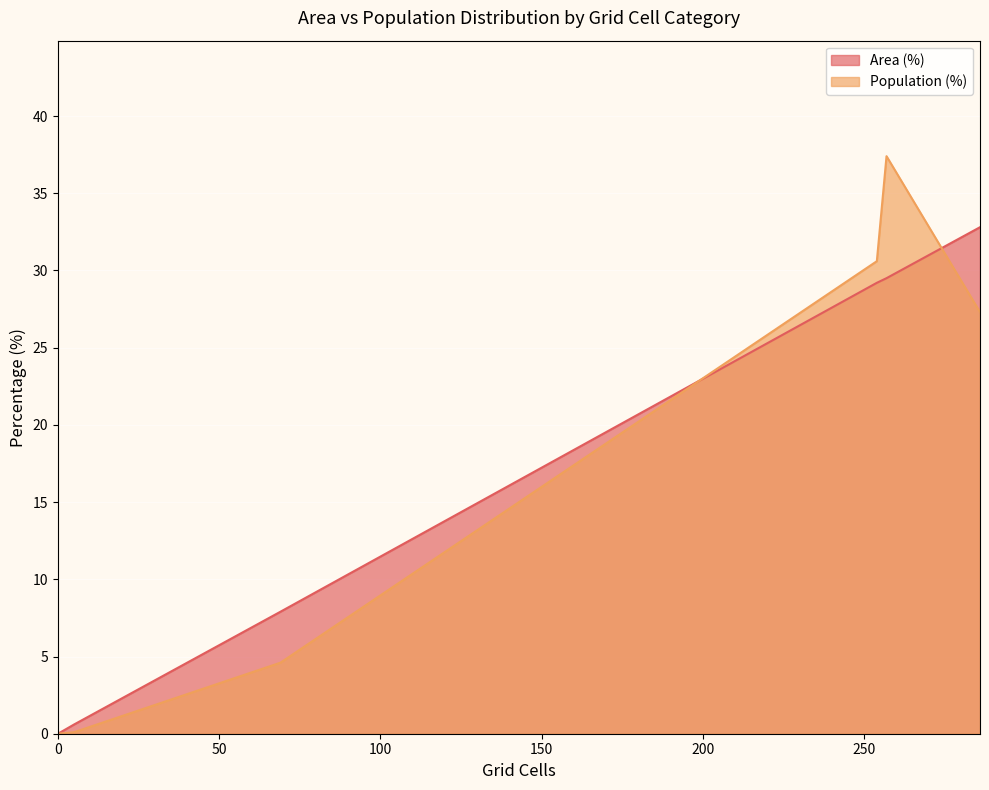

The value of Area (%) at Medium (20-30 min) is 32.8. True or false?

True